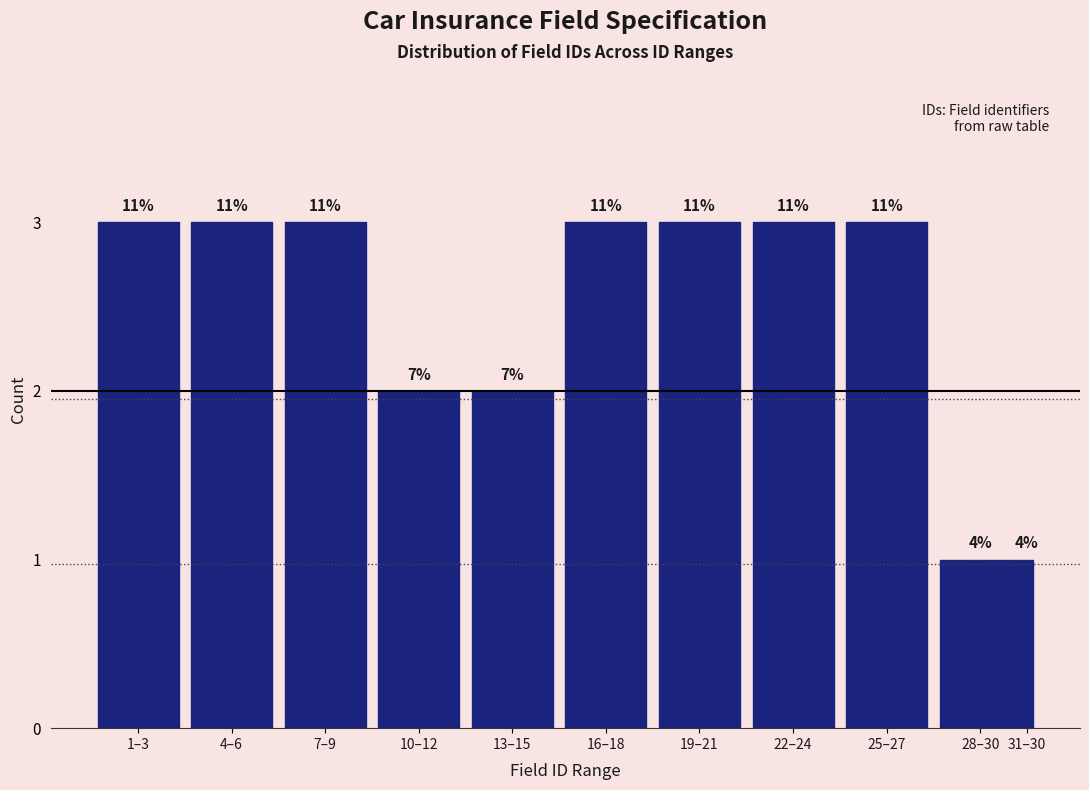

How many bars are there in total?

11